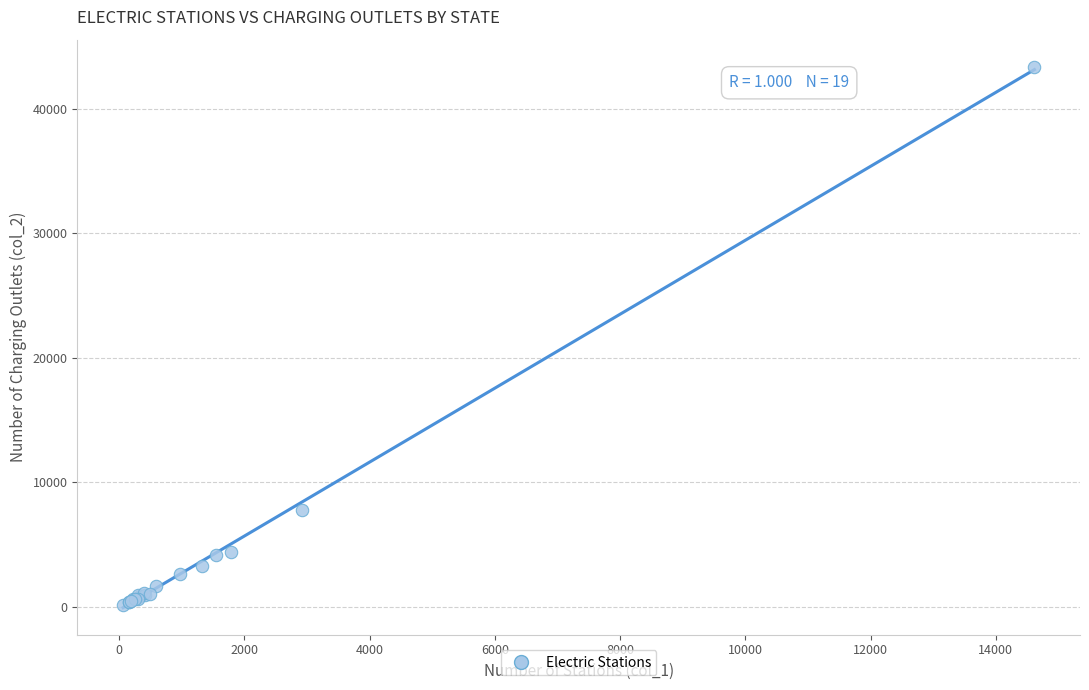

What Y value in the scatter plot is closest to 21757?

7802